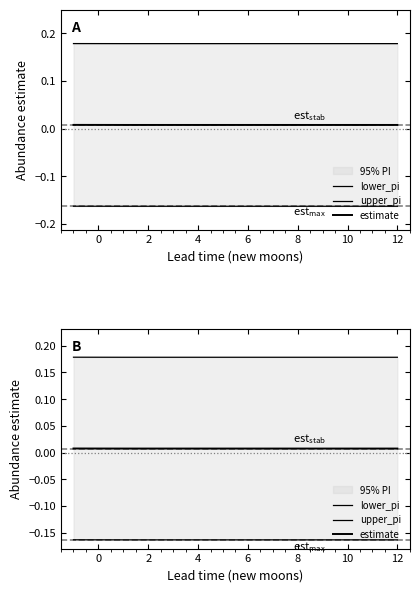

True or false: upper_pi and lower_pi cross at least once.

False